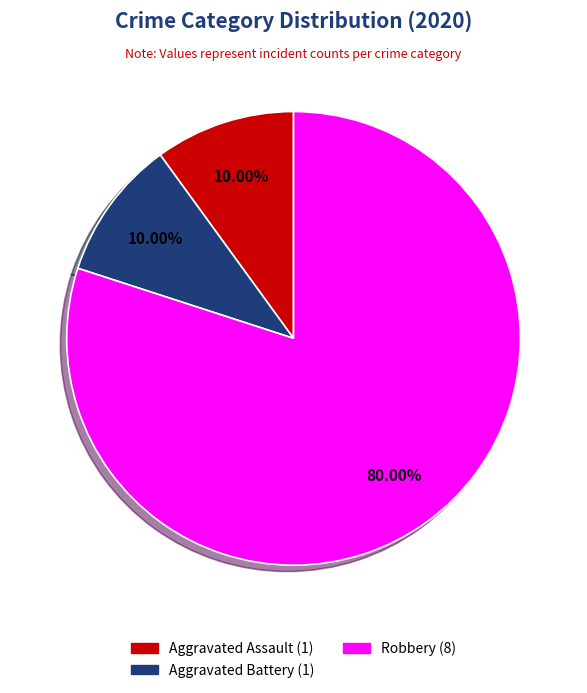

To the nearest percent, what is the average slice percentage?

33%